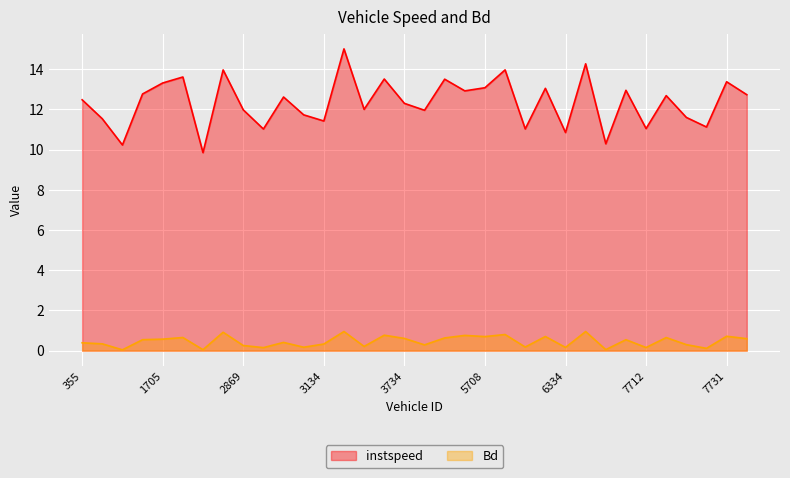

Which has a higher value, 6870 or 3728?

6870